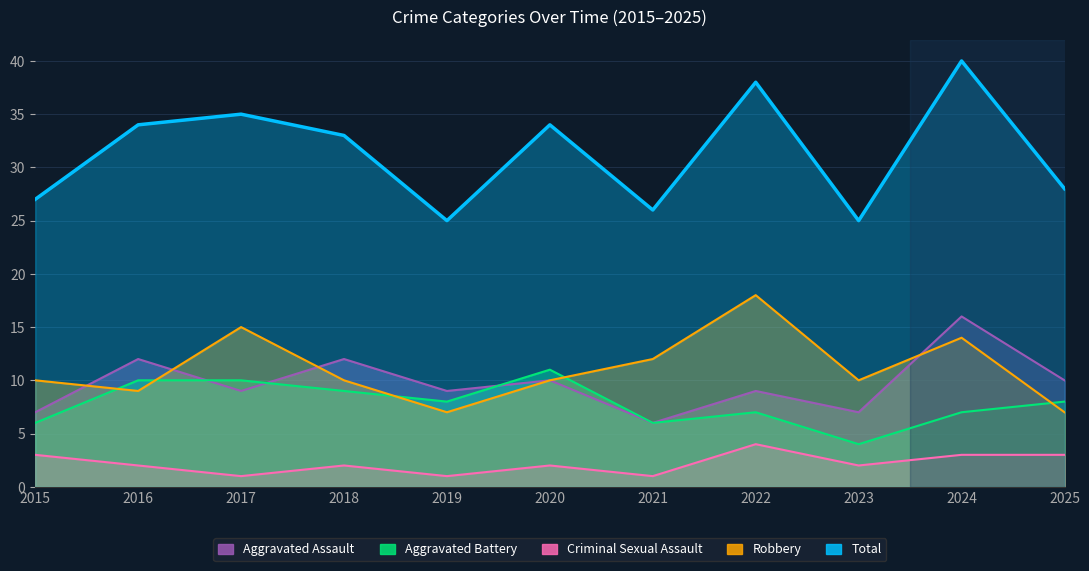

True or false: Aggravated Battery and Criminal Sexual Assault intersect in this chart.

False